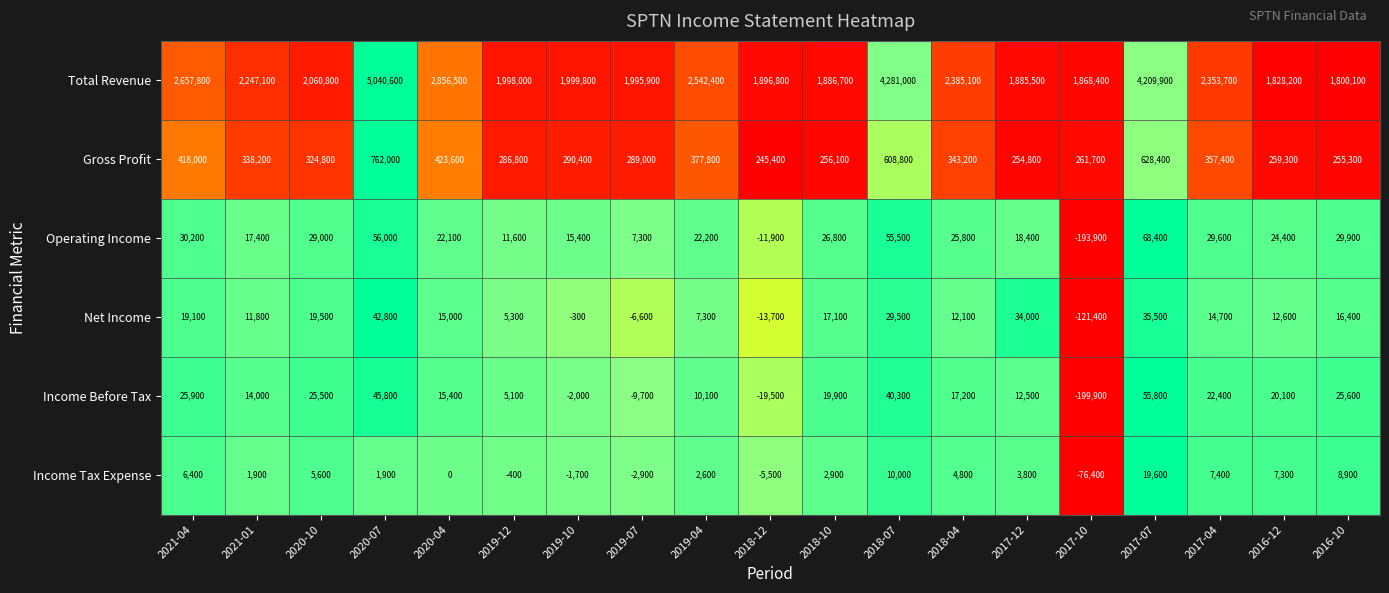

The value of Gross Profit at 2017-07 is 946106. True or false?

False